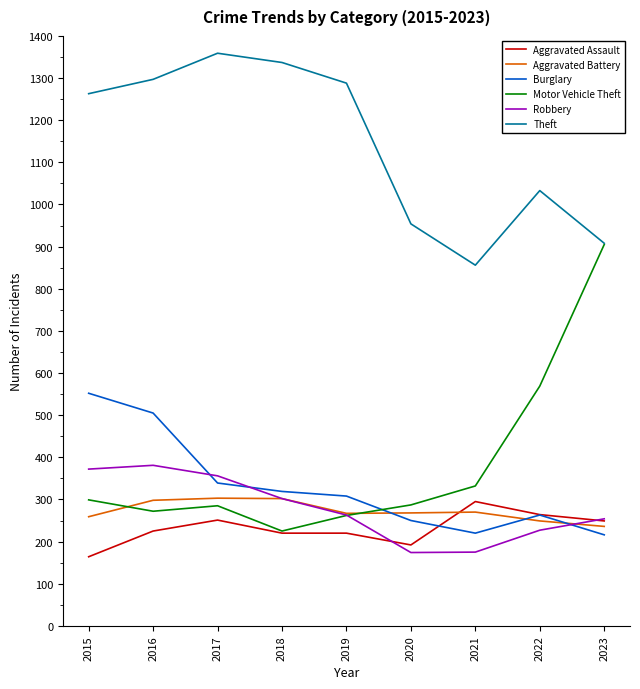

What is the greatest value displayed?

1359